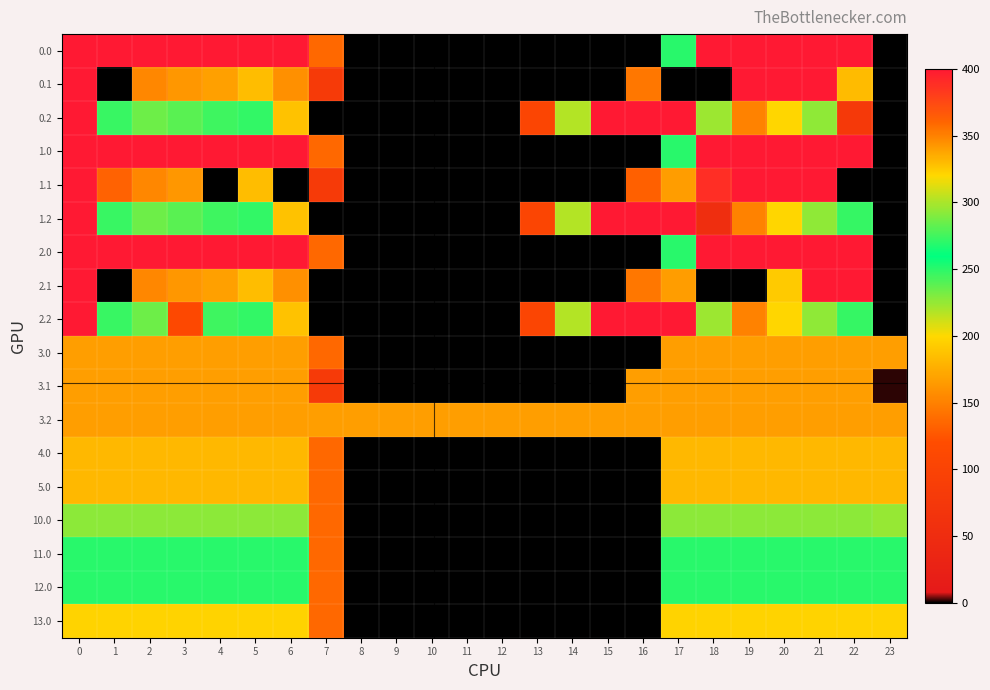

Reading right to left, list all the values displayed in this chart.

0.0: 23=0.0	22=400.0	21=400.0	20=400.0	19=400.0	18=400.0	17=250.3	16=0.0	15=0.0	14=0.0	13=0.0	12=0.0	11=0.0	10=0.0	9=0.0	8=0.0	7=136.4	6=400.0	5=400.0	4=400.0	3=400.0	2=400.0	1=400.0	0=400.0
0.1: 23=0.0	22=183.2	21=400.0	20=400.0	19=399.7	18=0.0	17=0.0	16=353.7	15=0.0	14=0.0	13=0.0	12=0.0	11=0.0	10=0.0	9=0.0	8=0.0	7=81.6	6=345.2	5=329.5	4=339.6	3=342.7	2=347.9	1=0.0	0=400.0
0.2: 23=0.0	22=78.4	21=226.4	20=199.2	19=151.1	18=223.1	17=400.0	16=400.0	15=400.0	14=301.9	13=104.4	12=0.0	11=0.0	10=0.0	9=0.0	8=0.0	7=0.0	6=187.1	5=248.1	4=274.4	3=281.0	2=285.5	1=272.7	0=400.0
1.0: 23=0.0	22=400.0	21=400.0	20=400.0	19=400.0	18=400.0	17=250.3	16=0.0	15=0.0	14=0.0	13=0.0	12=0.0	11=0.0	10=0.0	9=0.0	8=0.0	7=136.4	6=400.0	5=400.0	4=400.0	3=400.0	2=400.0	1=400.0	0=400.0
1.1: 23=0.0	22=0.0	21=400.0	20=400.0	19=399.7	18=388.5	17=340.1	16=131.9	15=0.0	14=0.0	13=0.0	12=0.0	11=0.0	10=0.0	9=0.0	8=0.0	7=81.6	6=0.0	5=329.5	4=0.0	3=342.7	2=347.9	1=361.1	0=400.0
1.2: 23=0.0	22=247.4	21=226.4	20=199.2	19=151.1	18=54.1	17=400.0	16=400.0	15=400.0	14=301.9	13=104.4	12=0.0	11=0.0	10=0.0	9=0.0	8=0.0	7=0.0	6=187.1	5=248.1	4=274.4	3=281.0	2=285.5	1=272.7	0=400.0
2.0: 23=0.0	22=400.0	21=400.0	20=400.0	19=400.0	18=400.0	17=250.3	16=0.0	15=0.0	14=0.0	13=0.0	12=0.0	11=0.0	10=0.0	9=0.0	8=0.0	7=136.4	6=400.0	5=400.0	4=400.0	3=400.0	2=400.0	1=400.0	0=400.0
2.1: 23=0.0	22=400.0	21=400.0	20=324.4	19=0.0	18=0.0	17=340.1	16=353.7	15=0.0	14=0.0	13=0.0	12=0.0	11=0.0	10=0.0	9=0.0	8=0.0	7=0.0	6=345.2	5=329.5	4=339.6	3=342.7	2=347.9	1=0.0	0=400.0
2.2: 23=0.0	22=247.4	21=226.4	20=199.2	19=151.1	18=223.1	17=400.0	16=400.0	15=400.0	14=301.9	13=104.4	12=0.0	11=0.0	10=0.0	9=0.0	8=0.0	7=0.0	6=187.1	5=248.1	4=274.4	3=111.9	2=285.5	1=272.7	0=400.0
3.0: 23=167.0	22=167.0	21=167.0	20=167.0	19=167.0	18=167.0	17=167.0	16=0.0	15=0.0	14=0.0	13=0.0	12=0.0	11=0.0	10=0.0	9=0.0	8=0.0	7=136.4	6=167.0	5=167.0	4=167.0	3=167.0	2=167.0	1=167.0	0=167.0
3.1: 23=1.7	22=167.0	21=167.0	20=167.0	19=167.0	18=167.0	17=167.0	16=167.0	15=0.0	14=0.0	13=0.0	12=0.0	11=0.0	10=0.0	9=0.0	8=0.0	7=81.6	6=167.0	5=167.0	4=167.0	3=167.0	2=167.0	1=167.0	0=167.0
3.2: 23=167.0	22=167.0	21=167.0	20=167.0	19=167.0	18=167.0	17=167.0	16=167.0	15=167.0	14=167.0	13=167.0	12=167.0	11=167.0	10=167.0	9=167.0	8=167.0	7=167.0	6=167.0	5=167.0	4=167.0	3=167.0	2=167.0	1=167.0	0=167.0
4.0: 23=182.0	22=182.0	21=182.0	20=182.0	19=182.0	18=182.0	17=182.0	16=0.0	15=0.0	14=0.0	13=0.0	12=0.0	11=0.0	10=0.0	9=0.0	8=0.0	7=136.4	6=182.0	5=182.0	4=182.0	3=182.0	2=182.0	1=182.0	0=182.0
5.0: 23=182.0	22=182.0	21=182.0	20=182.0	19=182.0	18=182.0	17=182.0	16=0.0	15=0.0	14=0.0	13=0.0	12=0.0	11=0.0	10=0.0	9=0.0	8=0.0	7=136.4	6=182.0	5=182.0	4=182.0	3=182.0	2=182.0	1=182.0	0=182.0
10.0: 23=224.6	22=227.0	21=227.0	20=227.0	19=227.0	18=227.0	17=227.0	16=0.0	15=0.0	14=0.0	13=0.0	12=0.0	11=0.0	10=0.0	9=0.0	8=0.0	7=136.4	6=227.0	5=227.0	4=227.0	3=227.0	2=227.0	1=227.0	0=227.0
11.0: 23=250.0	22=250.0	21=250.0	20=250.0	19=250.0	18=250.0	17=250.0	16=0.0	15=0.0	14=0.0	13=0.0	12=0.0	11=0.0	10=0.0	9=0.0	8=0.0	7=136.4	6=250.0	5=250.0	4=250.0	3=250.0	2=250.0	1=250.0	0=250.0
12.0: 23=250.0	22=250.0	21=250.0	20=250.0	19=250.0	18=250.0	17=250.0	16=0.0	15=0.0	14=0.0	13=0.0	12=0.0	11=0.0	10=0.0	9=0.0	8=0.0	7=136.4	6=250.0	5=250.0	4=250.0	3=250.0	2=250.0	1=250.0	0=250.0
13.0: 23=197.0	22=197.0	21=197.0	20=197.0	19=197.0	18=197.0	17=197.0	16=0.0	15=0.0	14=0.0	13=0.0	12=0.0	11=0.0	10=0.0	9=0.0	8=0.0	7=136.4	6=197.0	5=197.0	4=197.0	3=197.0	2=197.0	1=197.0	0=197.0